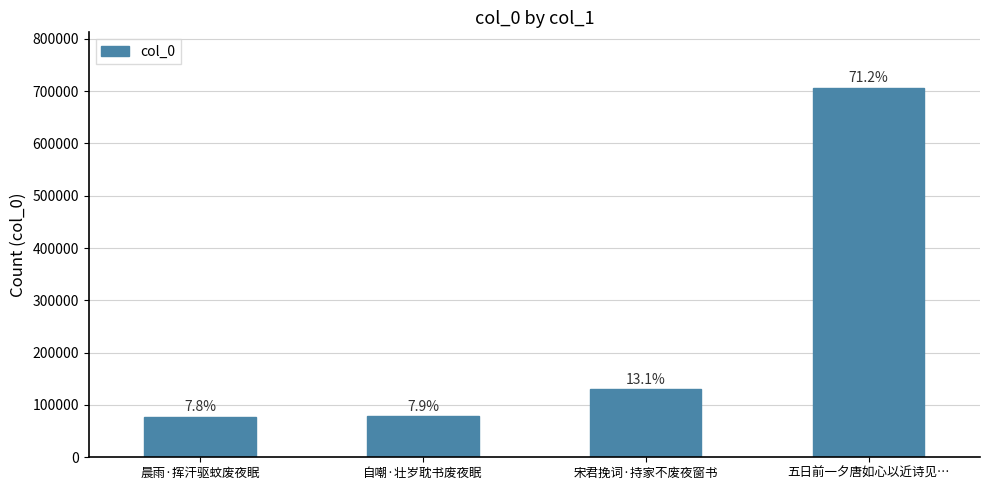

Rank the categories by value from lowest to highest.

晨雨·挥汗驱蚊废夜眠, 自嘲·壮岁耽书废夜眠, 宋君挽词·持家不废夜窗书, 五日前一夕唐如心以近诗见…